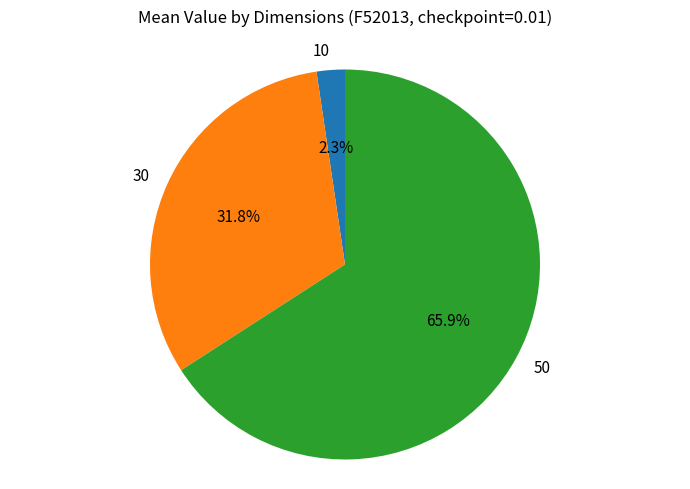

How many slices are in this pie chart?

3